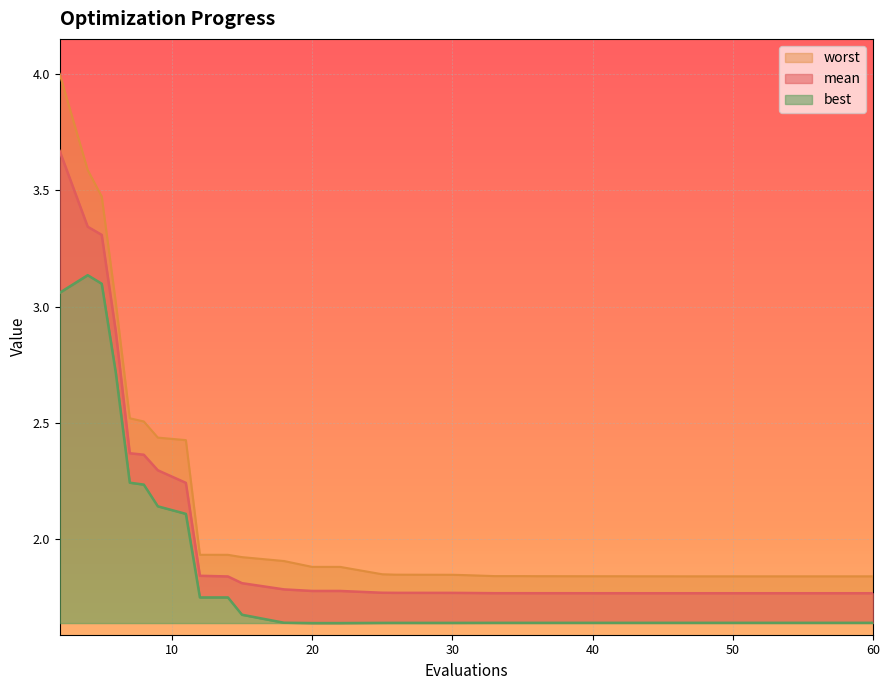

True or false: best and worst cross at least once.

False